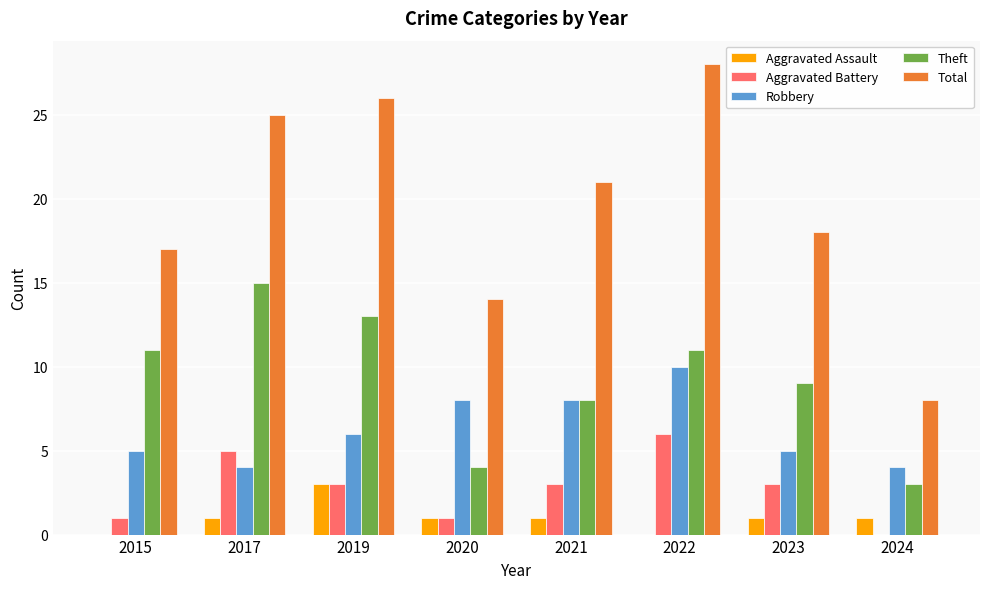

Read the Aggravated Battery value at 2023.

3